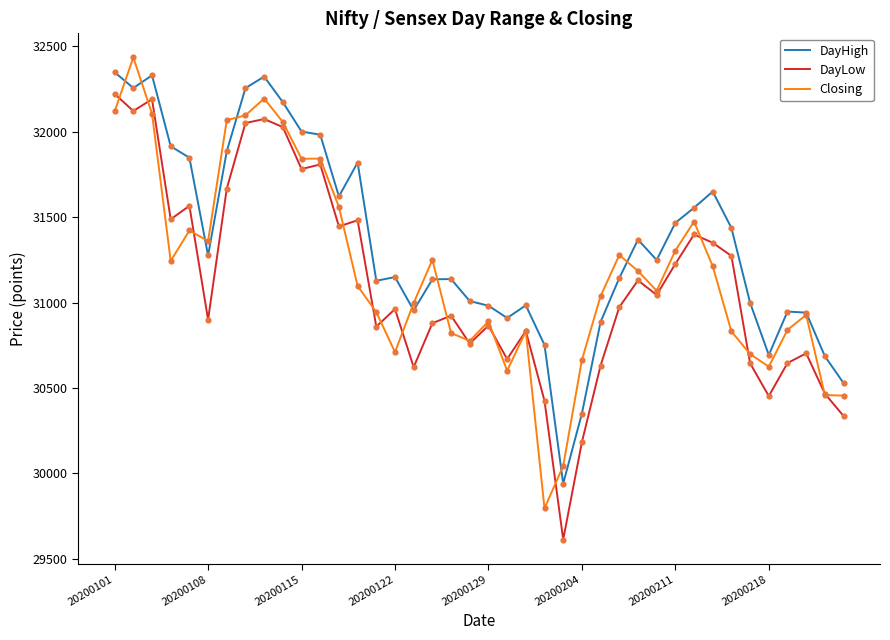

What are all the series names shown in the legend?

DayHigh, DayLow, Closing